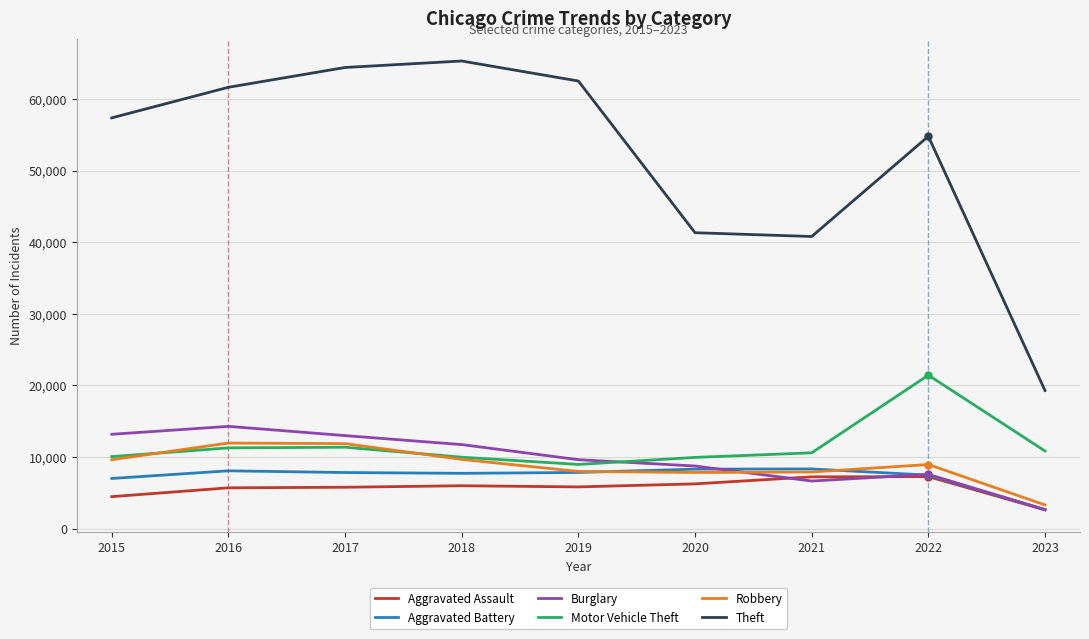

The value of Theft at 2020 is 57991. True or false?

False